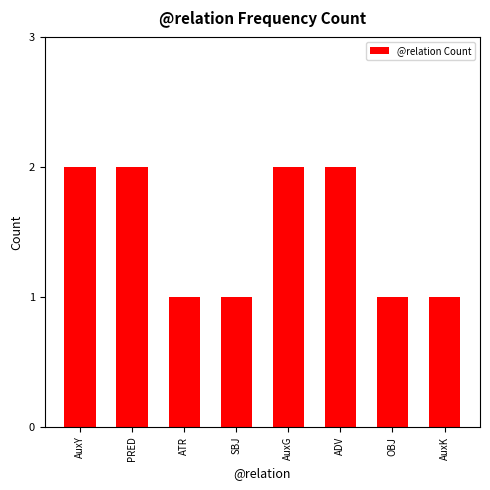

What is the label of the 3rd bar from the left?

ATR